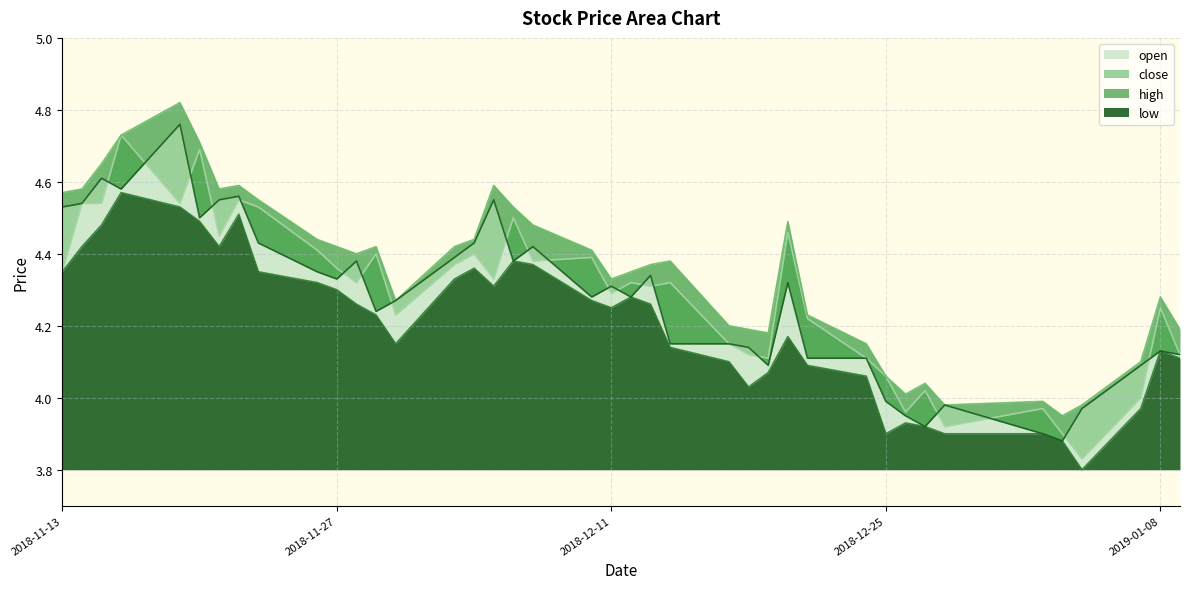

What is the maximum value shown in the chart?

4.8